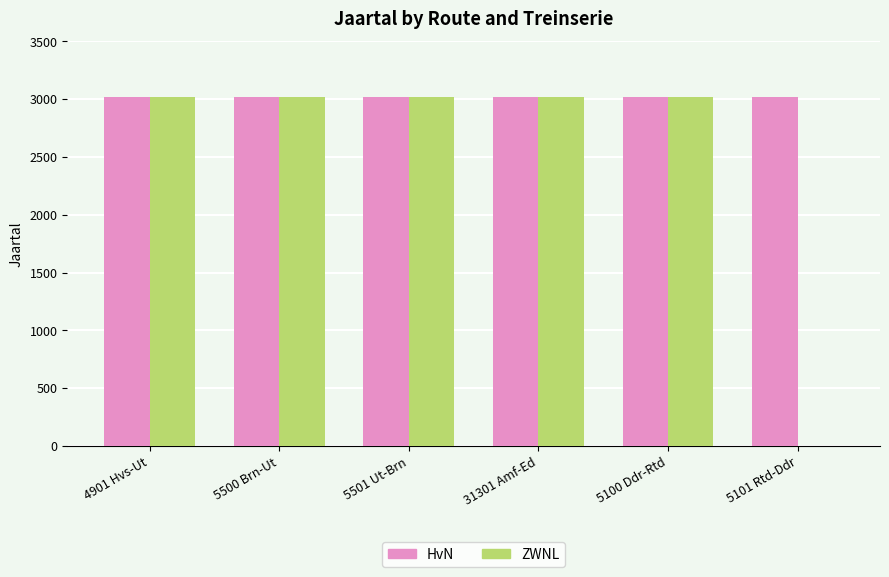

What is the maximum value for HvN?

3021